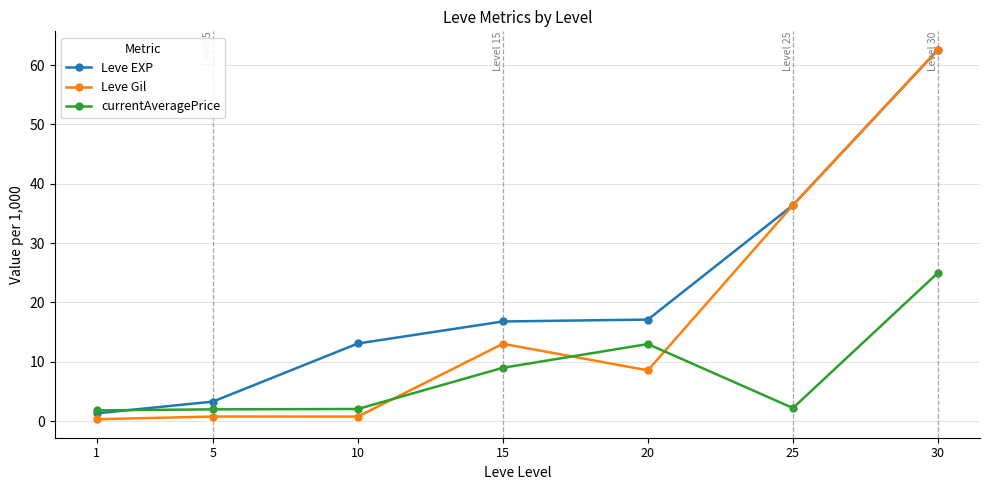

What is the value of the Leve Gil point at the 6th from the left?

36.4